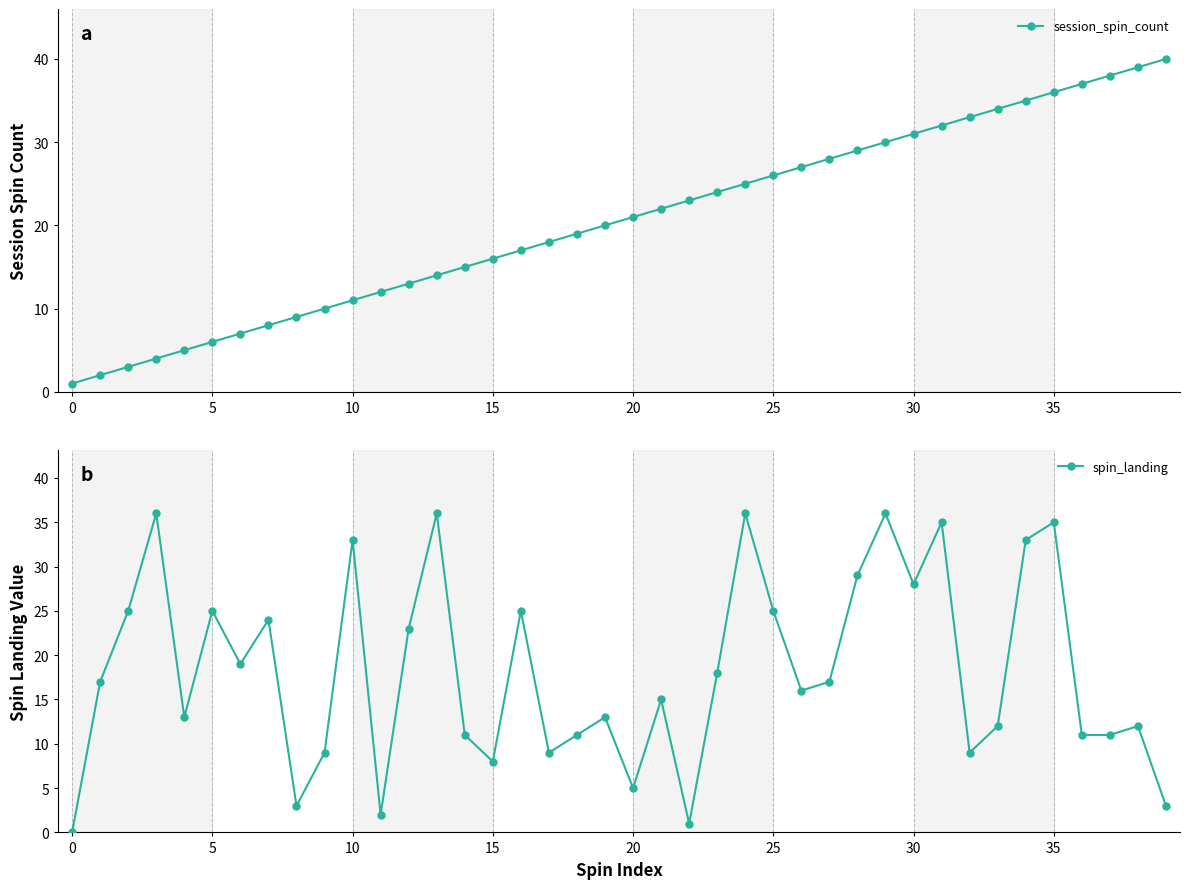

What is the approximate value of spin_landing at 33?

12